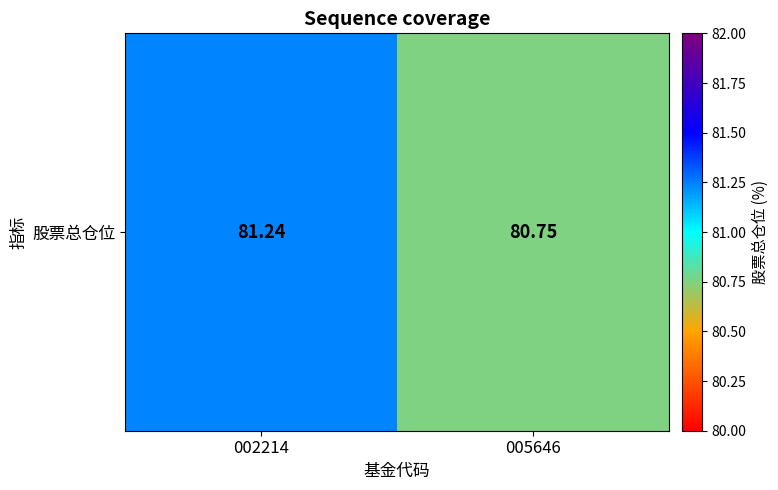

How many categories are shown in the chart?

2